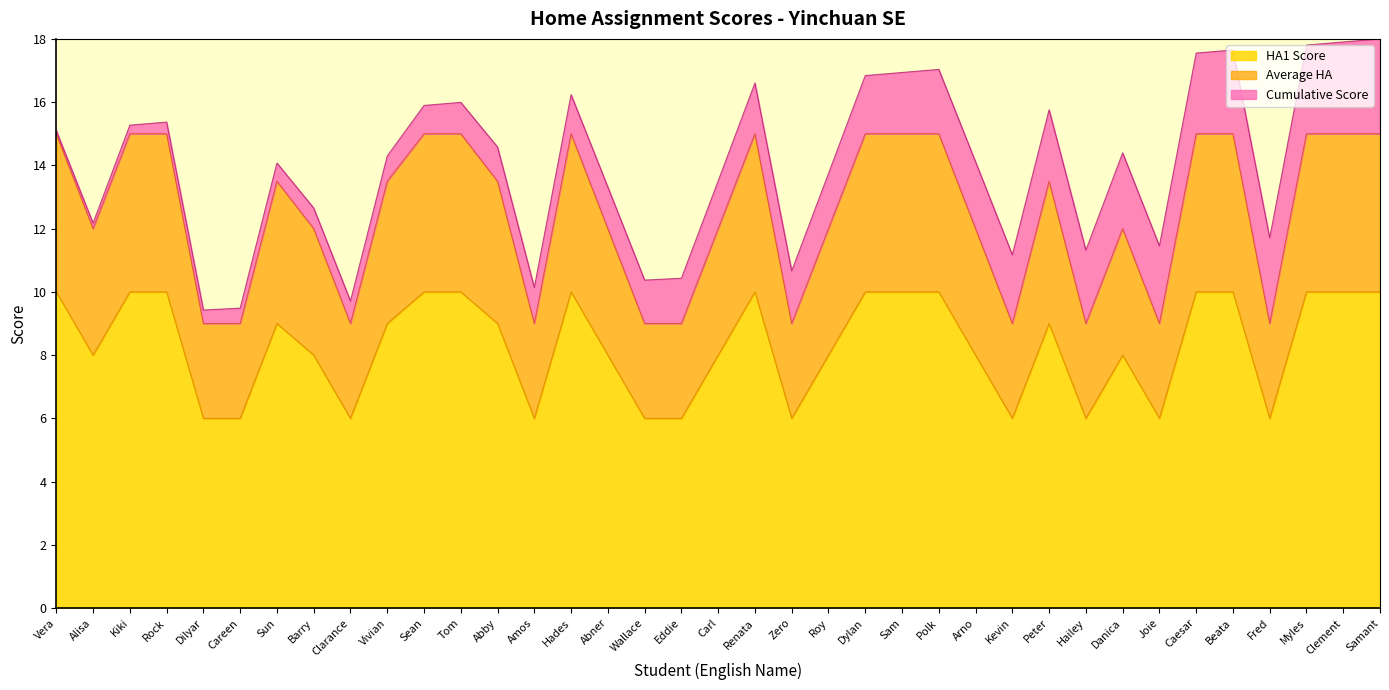

What is the label of the 11th point from the right?

Kevin